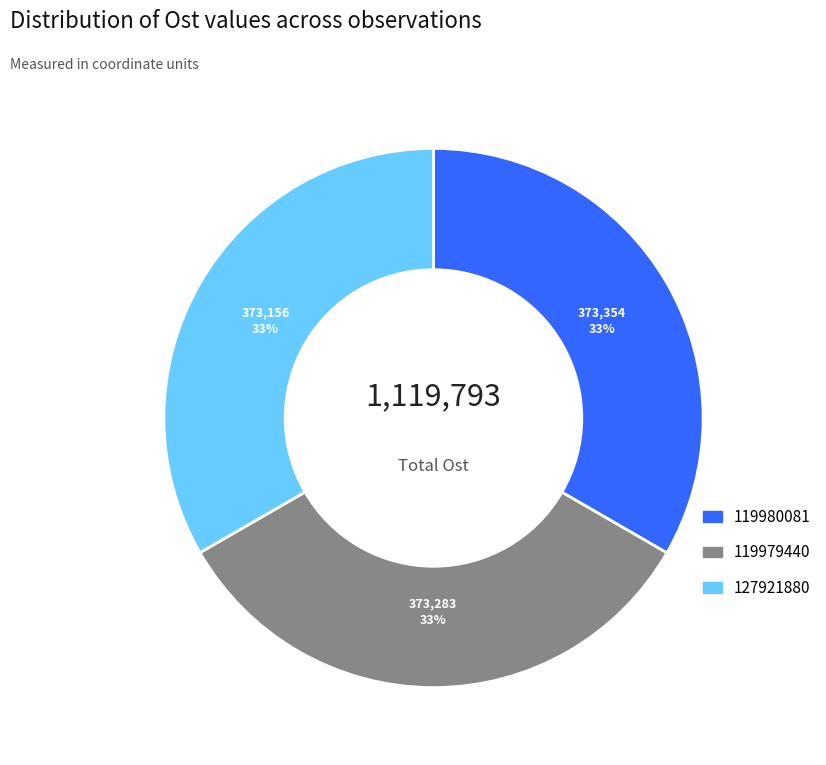

Does 119980081 represent more than half of the total?

No